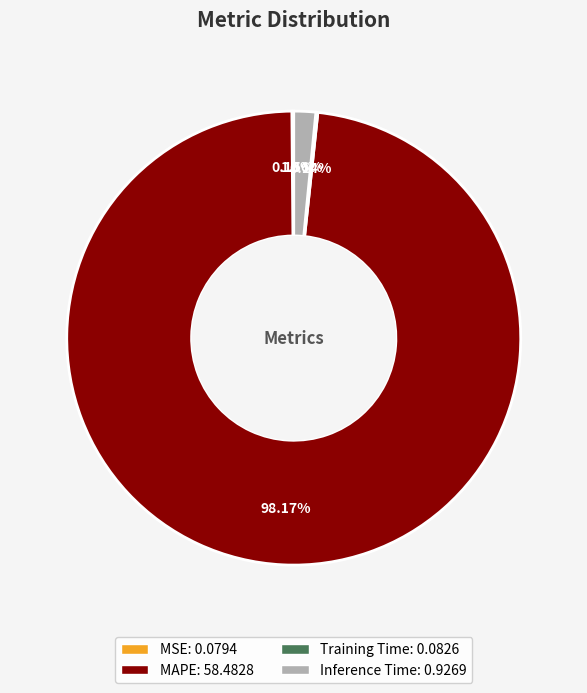

Is there a majority slice in this chart?

Yes